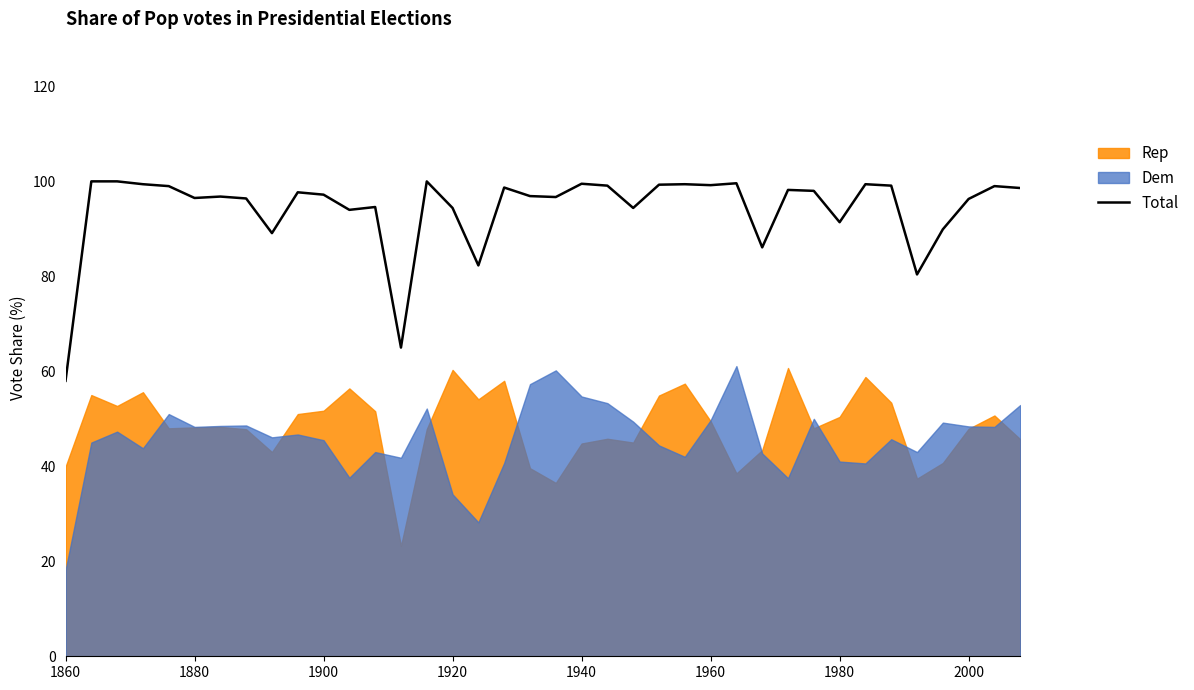

The Total series shows 141.2 at 1920. True or false?

False